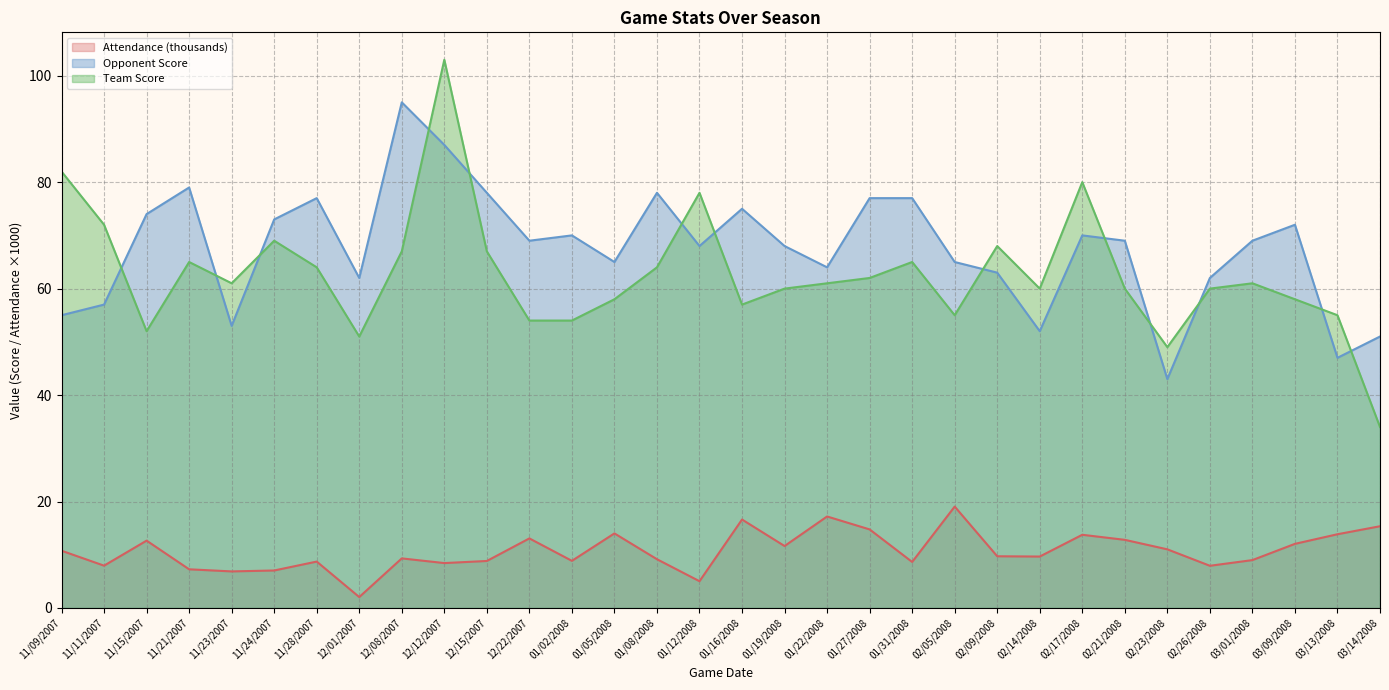

Which series changed the most between 12/12/2007 and 02/05/2008?

Team Score